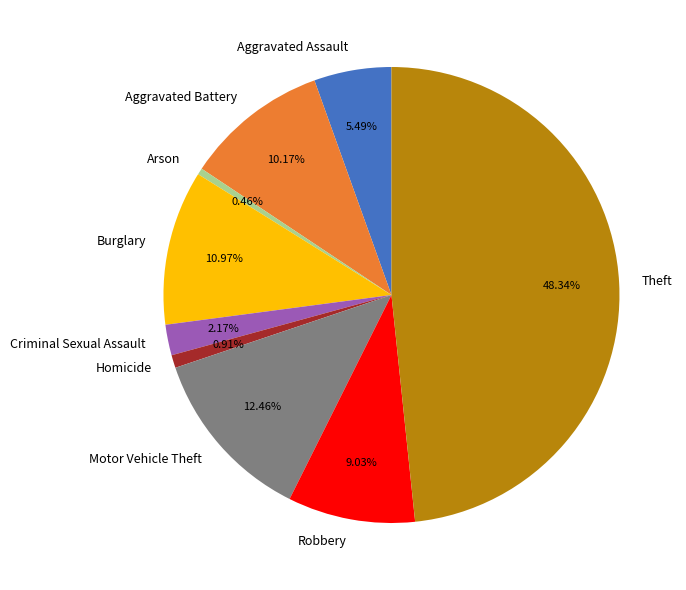

To the nearest percent, what is the difference between the largest and smallest slice percentages?

48%